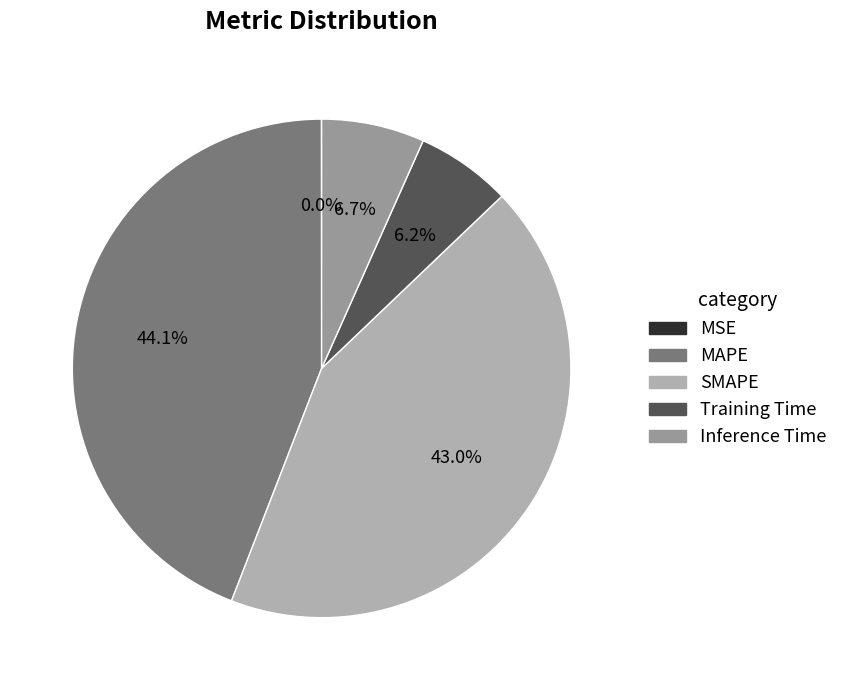

Which slice is the largest?

MAPE